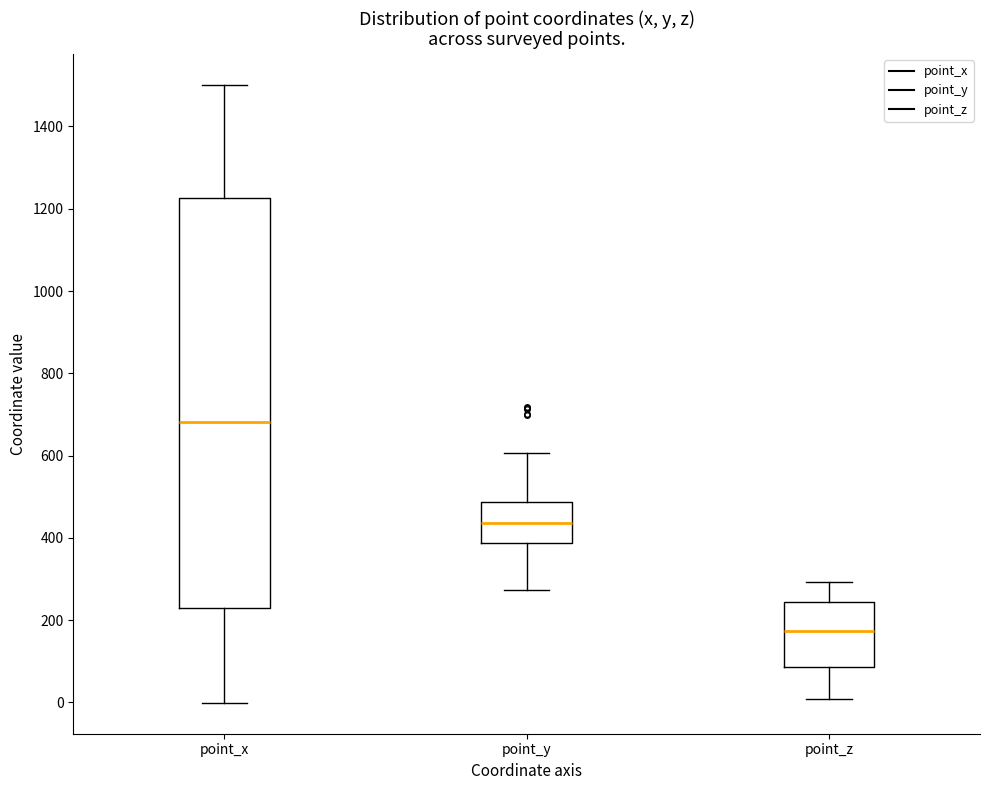

Where is the lower edge of the box for point_y on the y-axis? The values are not printed on the chart, so give them approximately, as read against the axis.

380